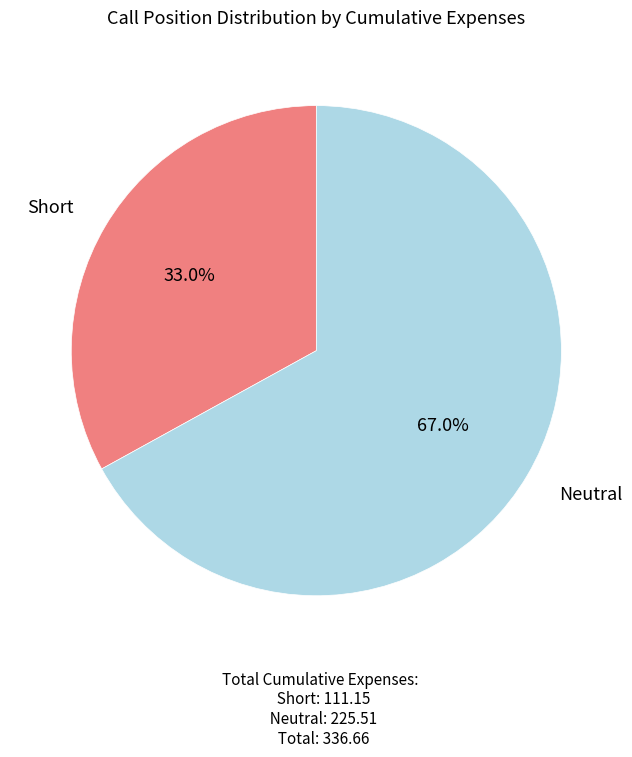

How many slices are in this pie chart?

2